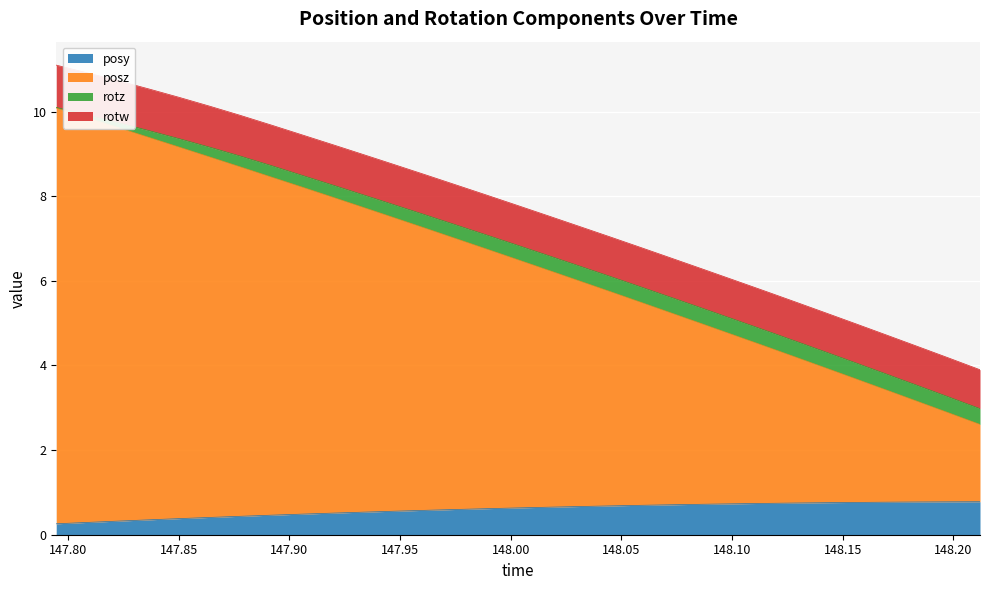

What is the difference between the maximum and second lowest values in the posy series?

0.5